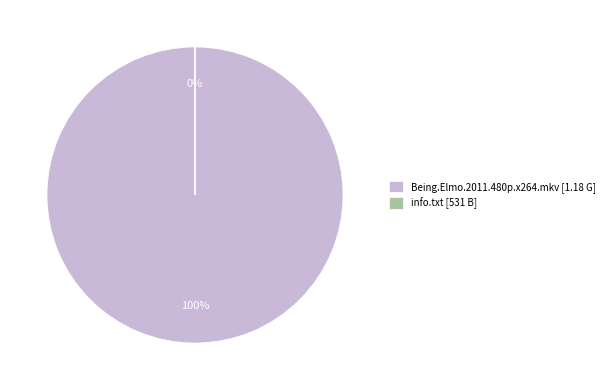

To the nearest percent, what is the difference between the Being.Elmo.2011.480p.x264.mkv and info.txt slice percentages?

100%